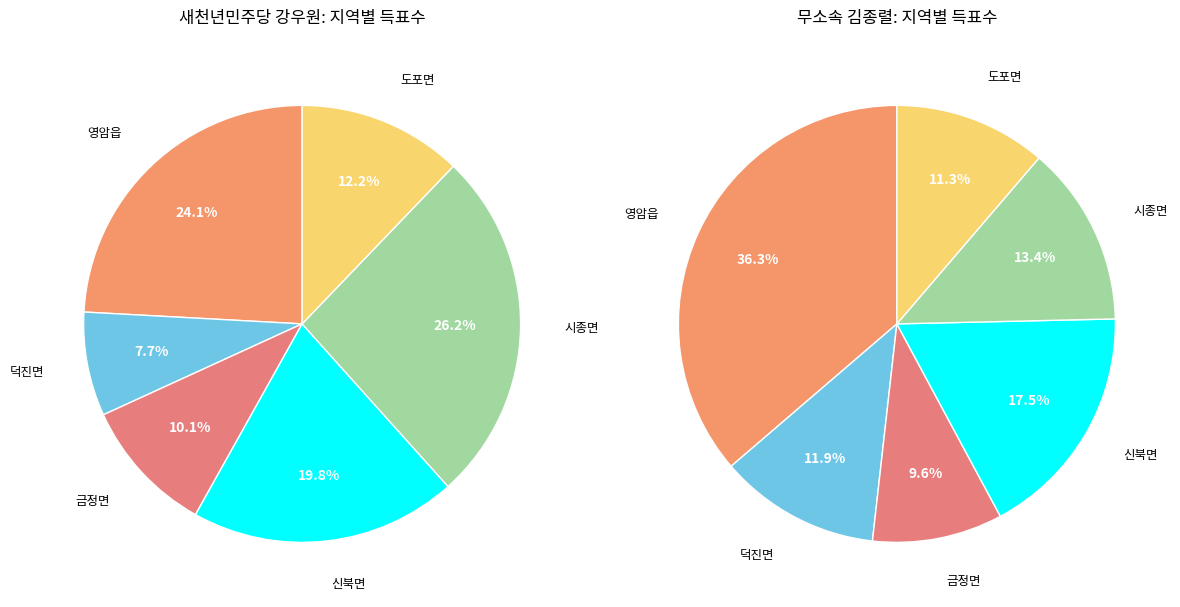

Rank the series at 금정면 from highest to lowest value.

새천년민주당강우원, 무소속김종렬